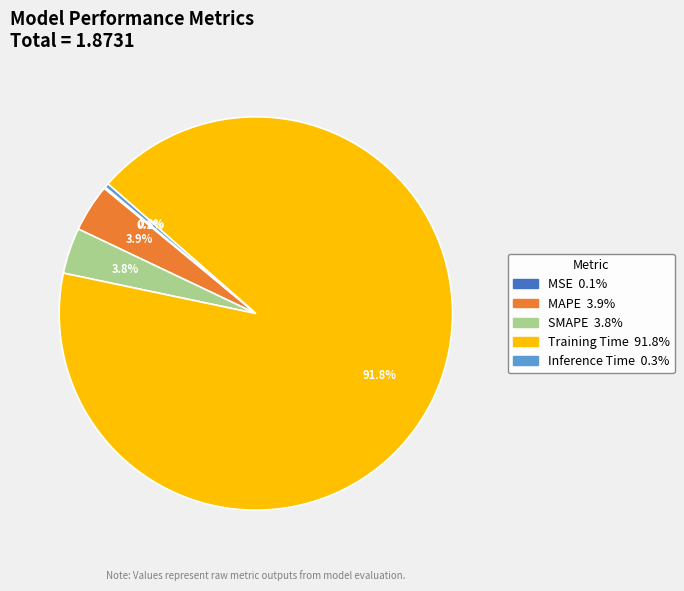

Which slice represents more than half of the pie?

Training Time